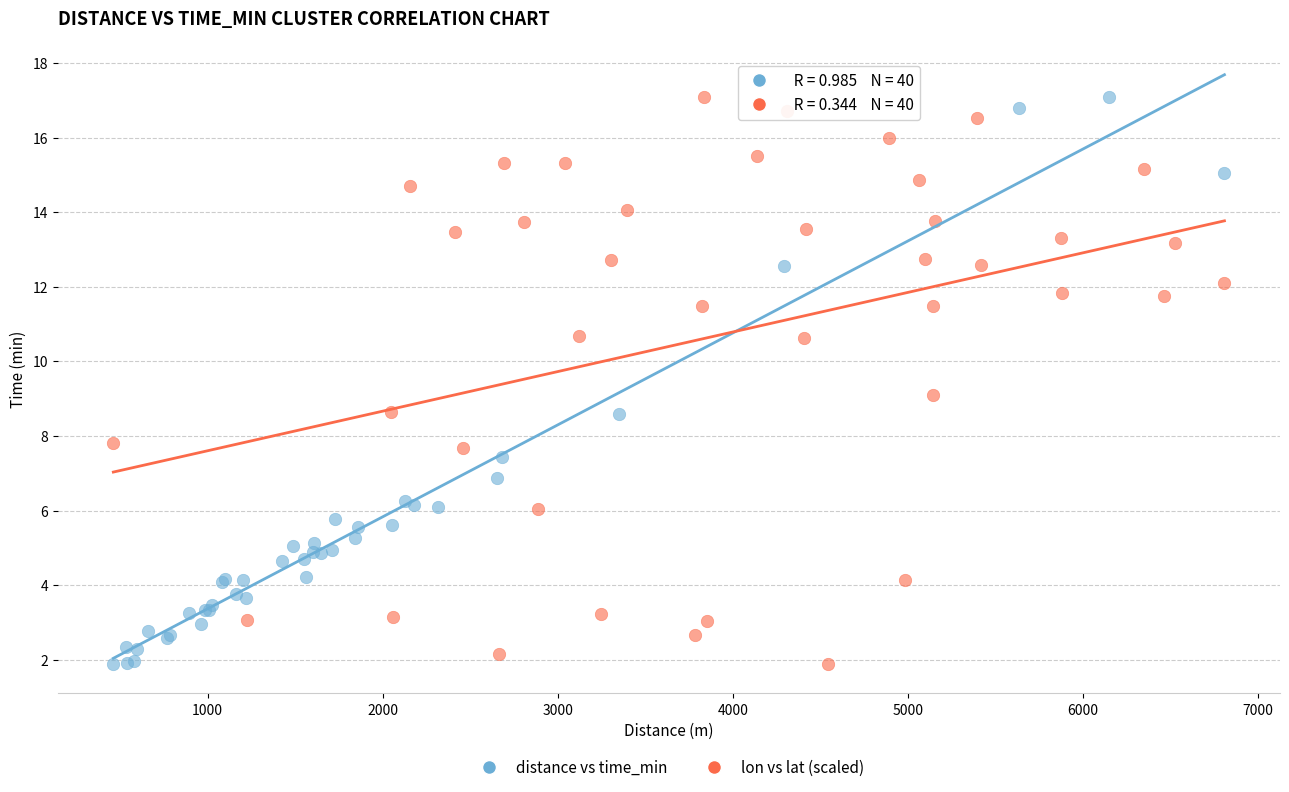

What are all the series names shown in the legend?

distance vs time_min, lon vs lat (scaled)